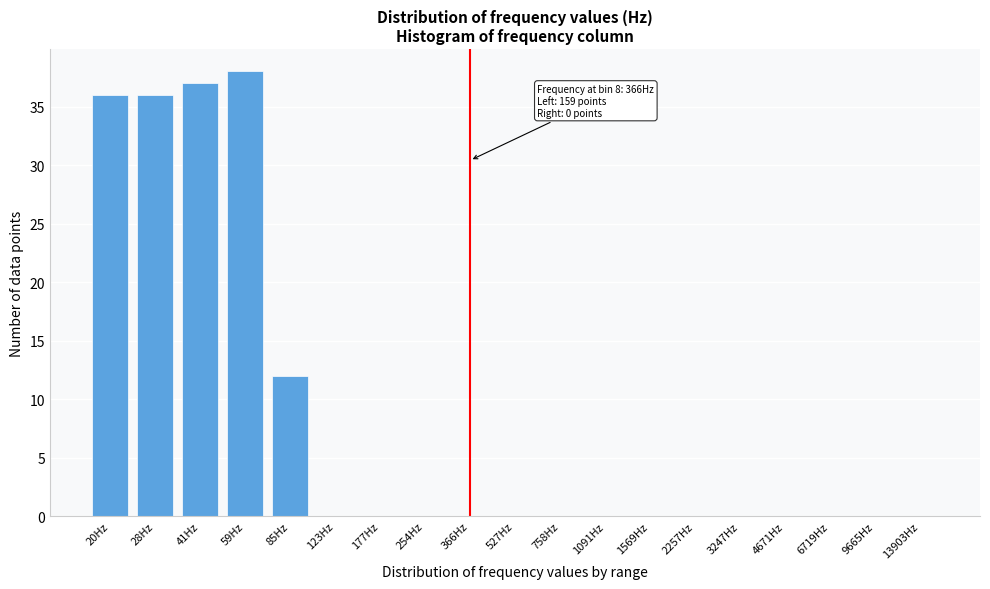

Reading left to right, transcribe all the data shown in this chart.

20Hz=36	28Hz=36	41Hz=37	59Hz=38	85Hz=12	123Hz=0	177Hz=0	254Hz=0	366Hz=0	527Hz=0	758Hz=0	1091Hz=0	1569Hz=0	2257Hz=0	3247Hz=0	4671Hz=0	6719Hz=0	9665Hz=0	13903Hz=0